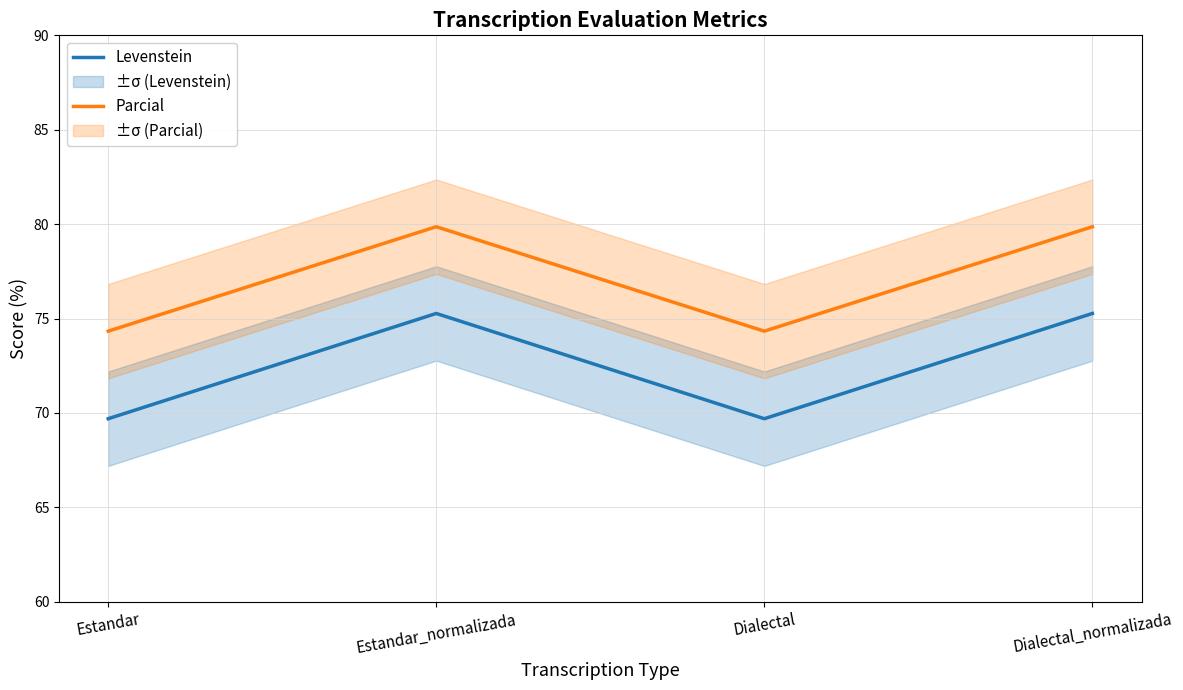

What is the sum of the Levenstein values at Dialectal_normalizada and Estandar?

145.0